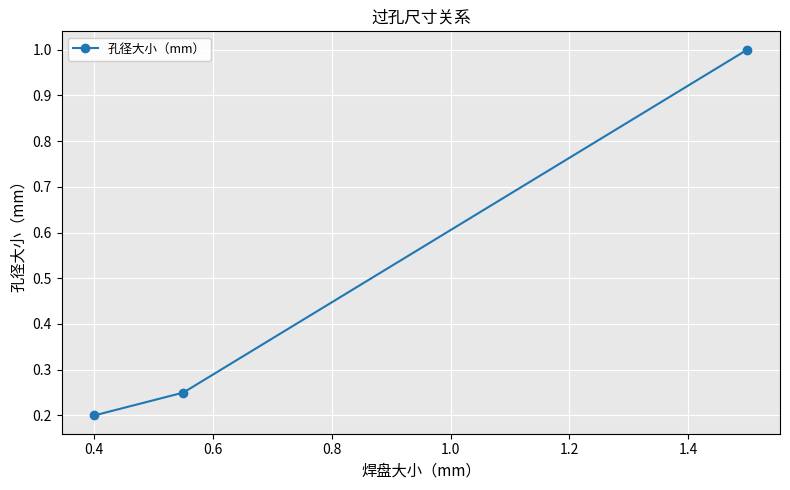

What is the maximum value shown in the chart?

1.0